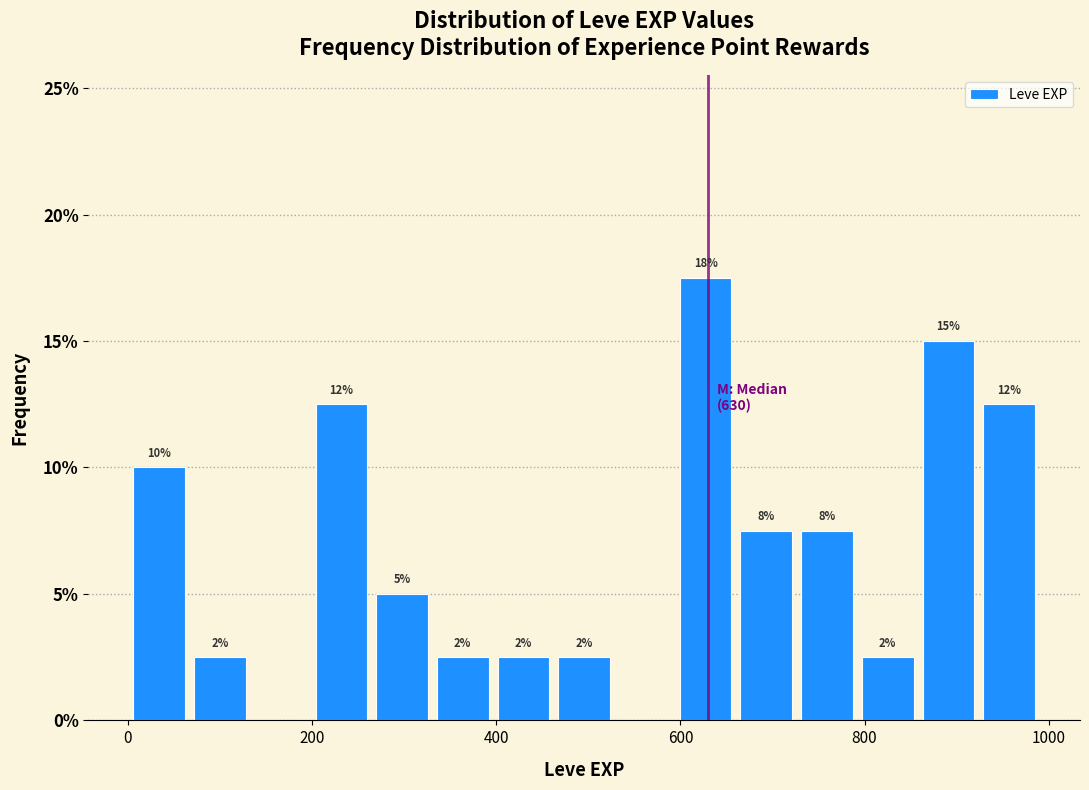

Read against the x-axis, roughly where is the centre of the tallest bar?

620